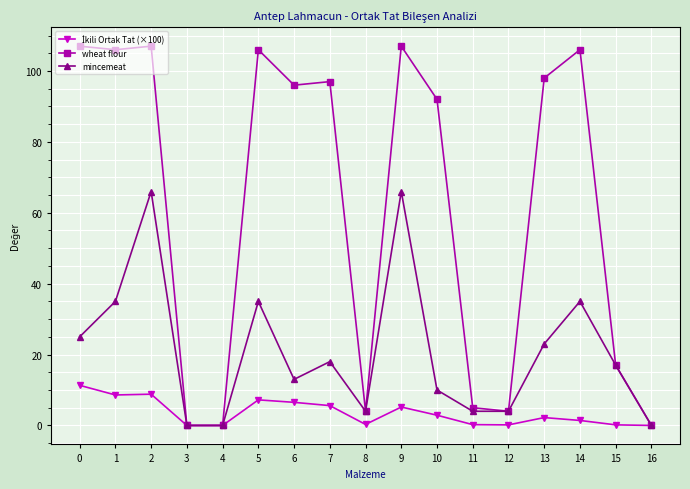

True or false: wheat flour has more than 0 interior local peaks.

True